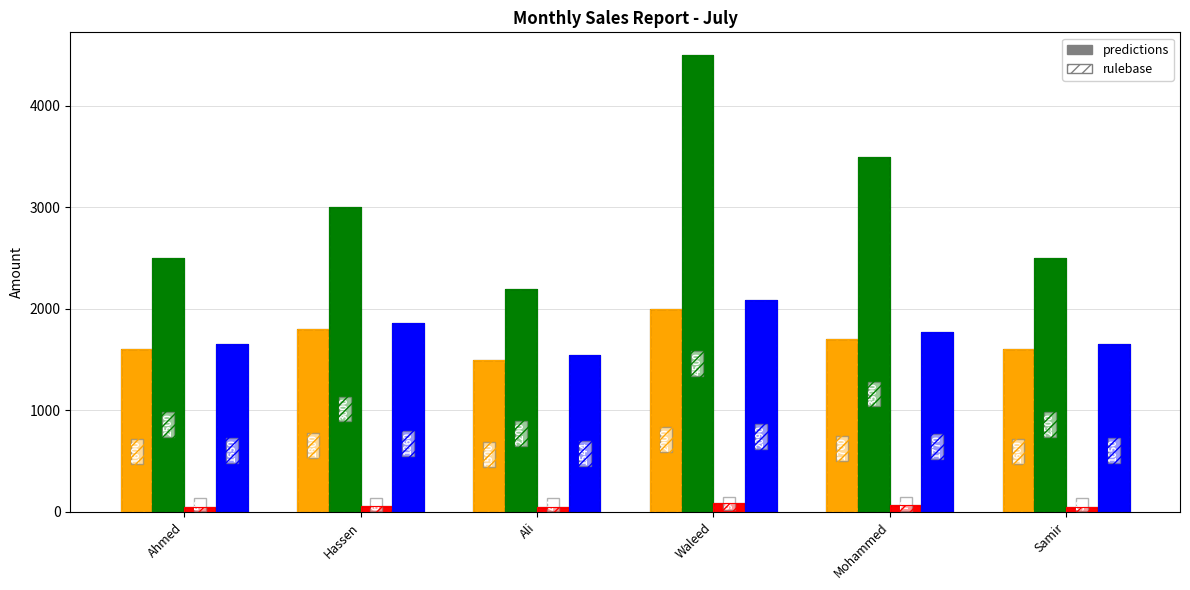

Does the chart contain stacked bars?

No